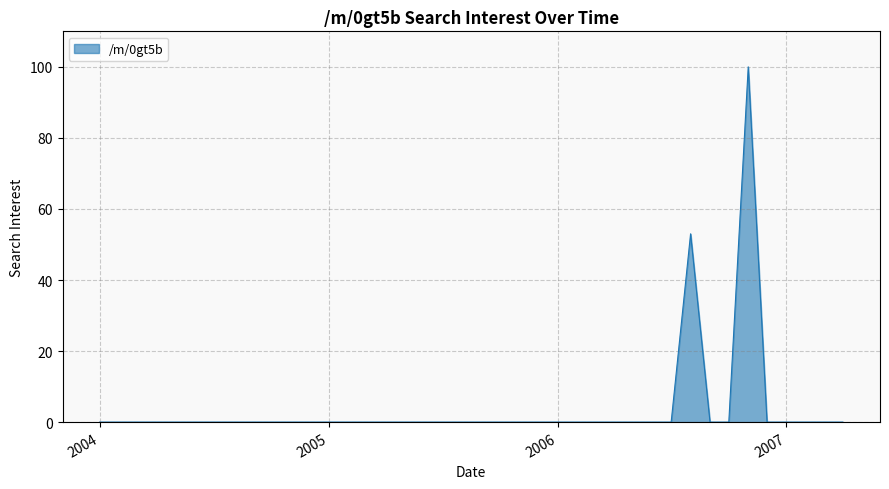

What is the greatest value displayed?

100